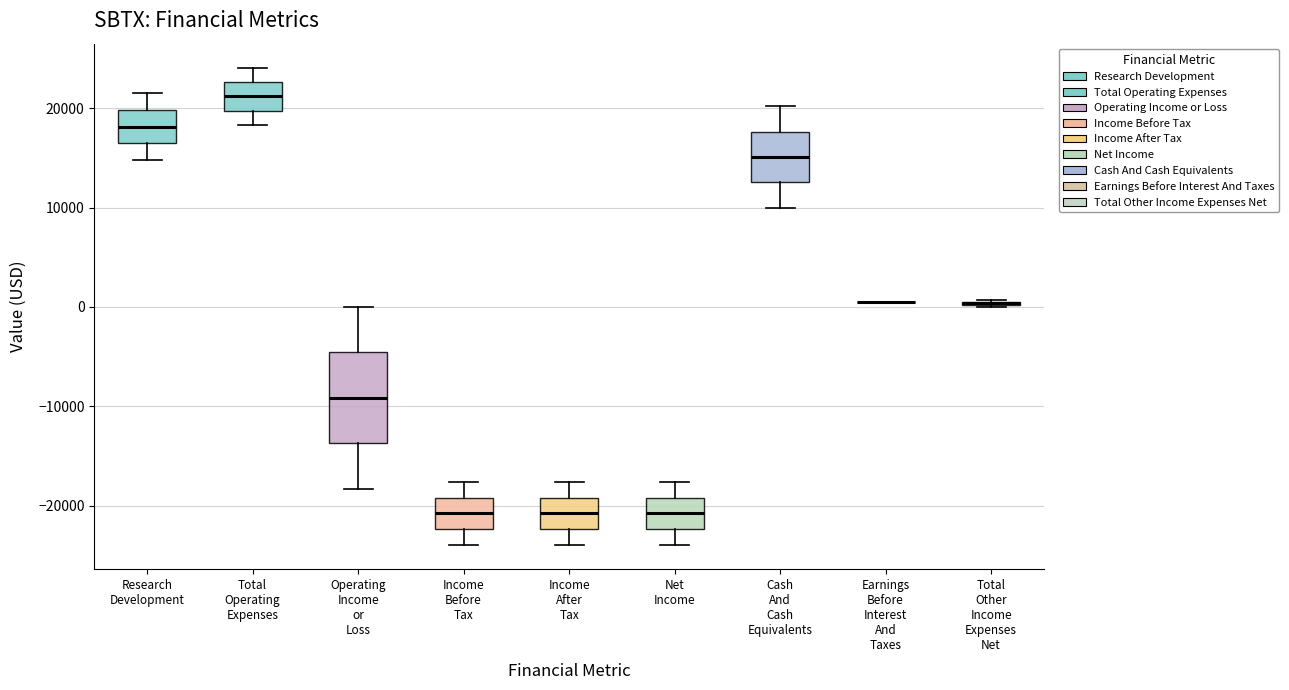

Comparing the boxes themselves (not the whiskers), which one is the tallest?

Operating Income or Loss